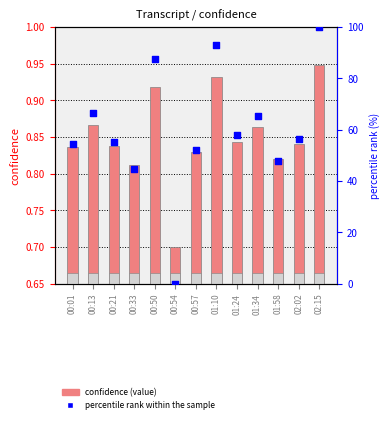

Which series has the widest spread of Y values?

percentile rank within the sample